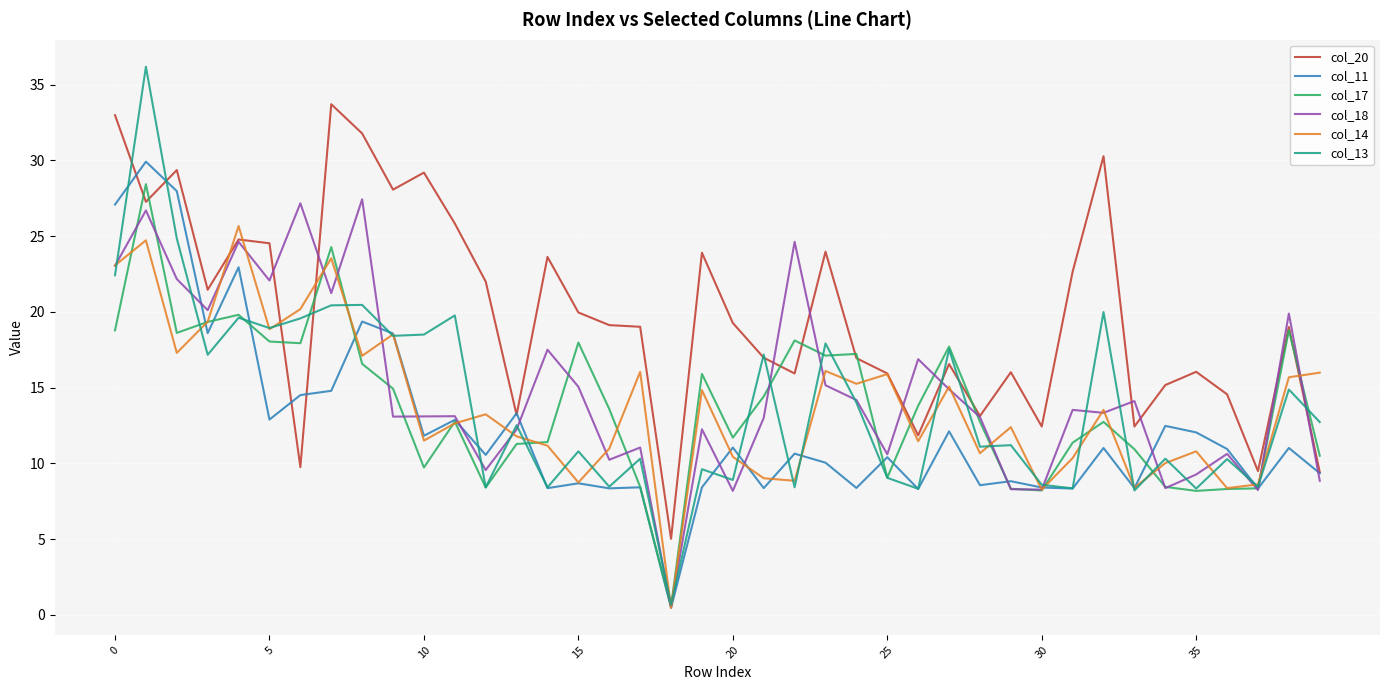

What is the highest value of the col_18 series?

27.4